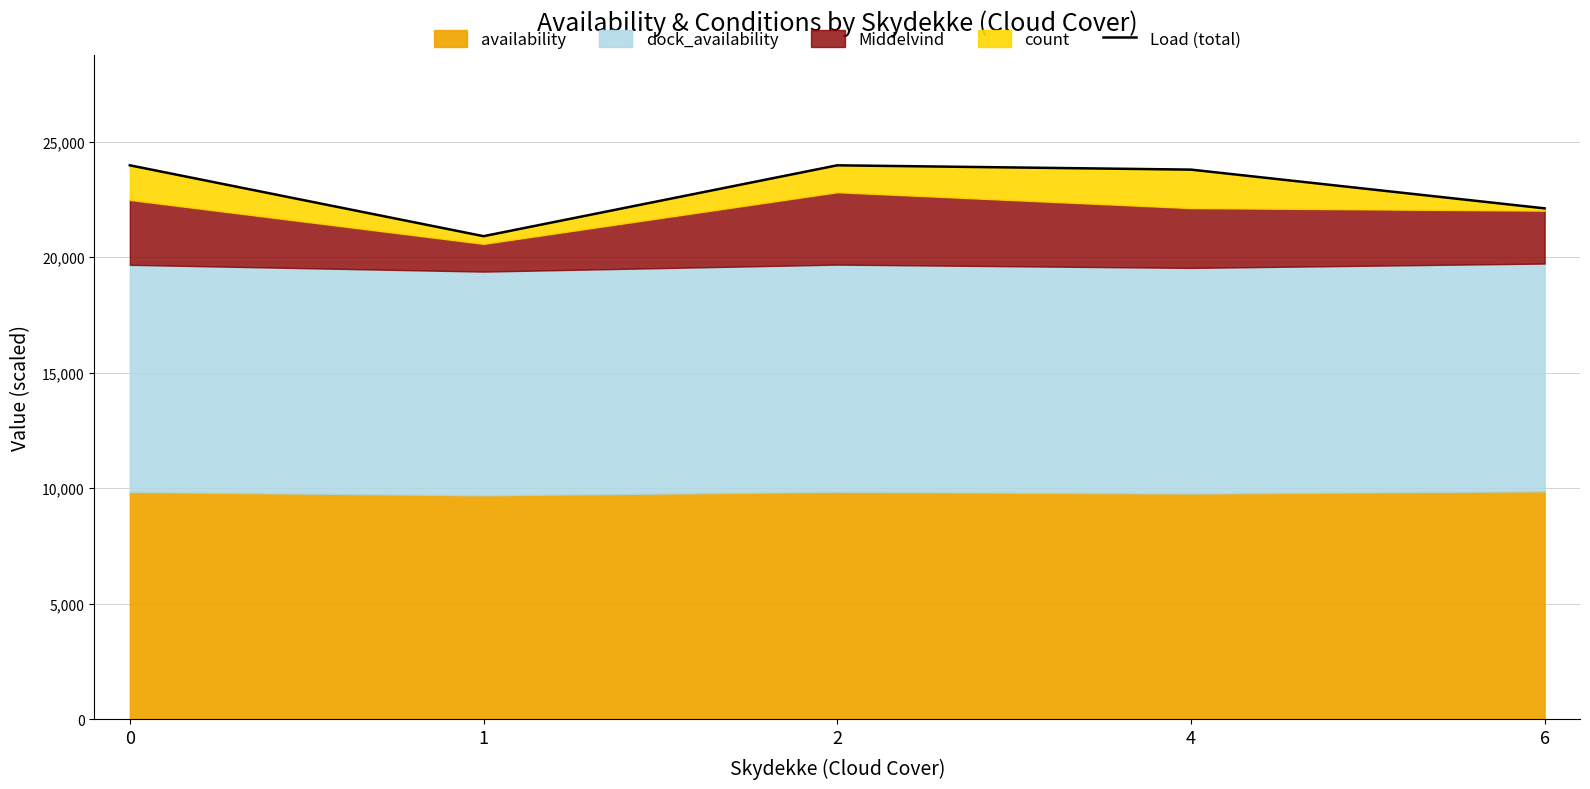

How many interior local peaks (higher than both neighbors) does the data have?

1